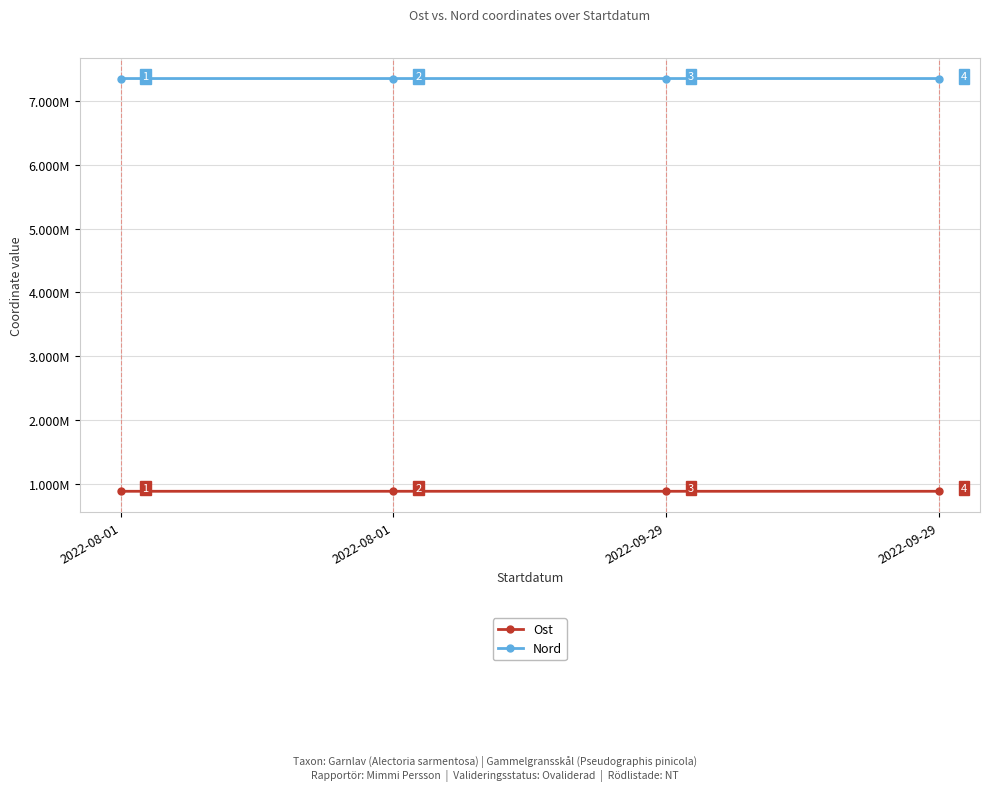

Is it true that Nord equals 7354763.4 at 2022-08-01?

True